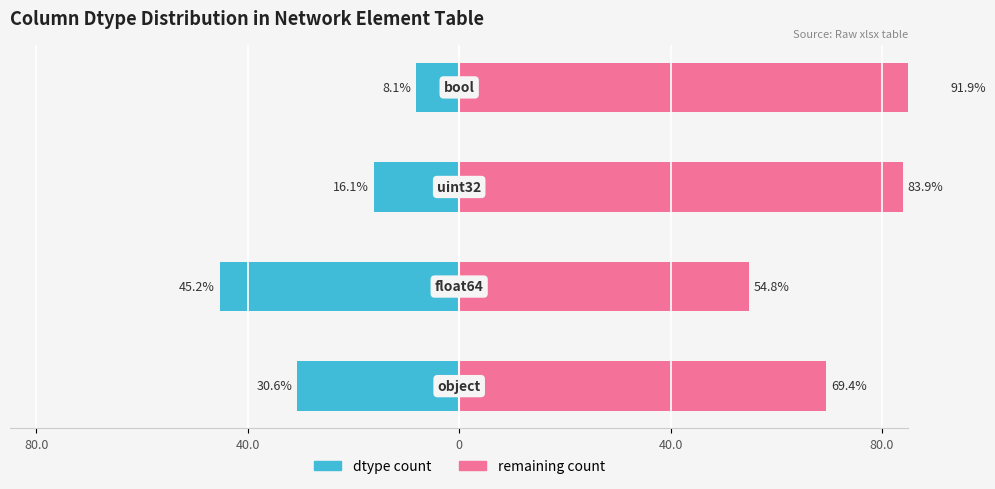

What is the minimum value for remaining count?

54.8